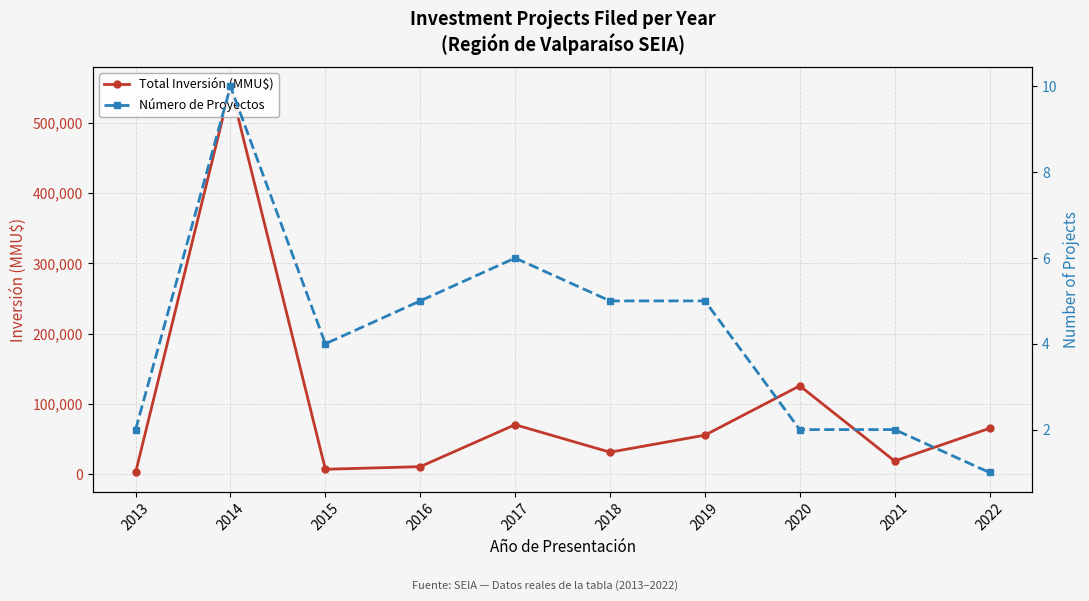

Does the chart display data point markers on the line(s)?

Yes